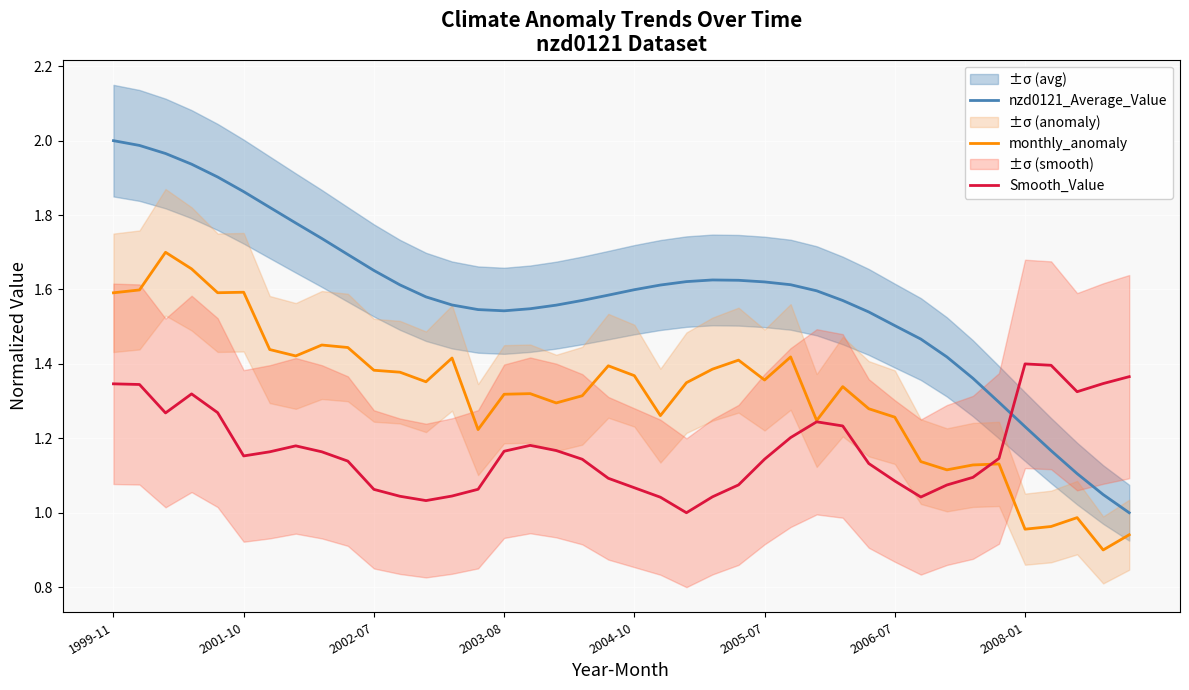

How many interior local valleys does the nzd0121_Average_Value series have?

1